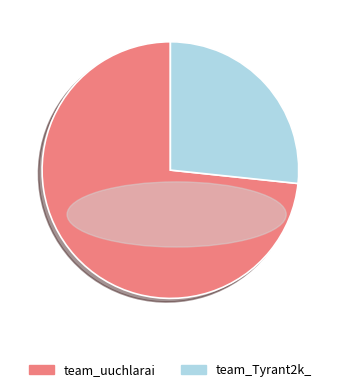

Which slice is the largest?

team_uuchlarai